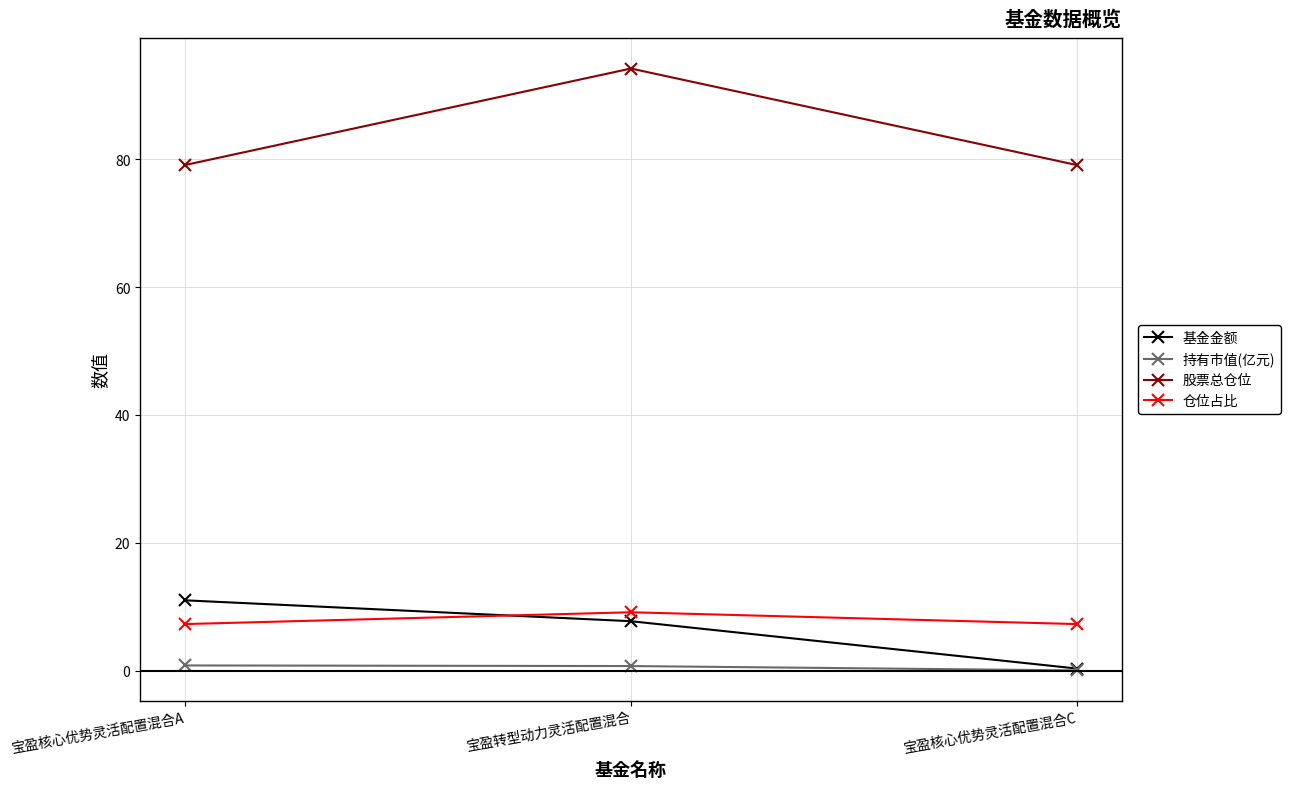

How many categories are shown in the chart?

3